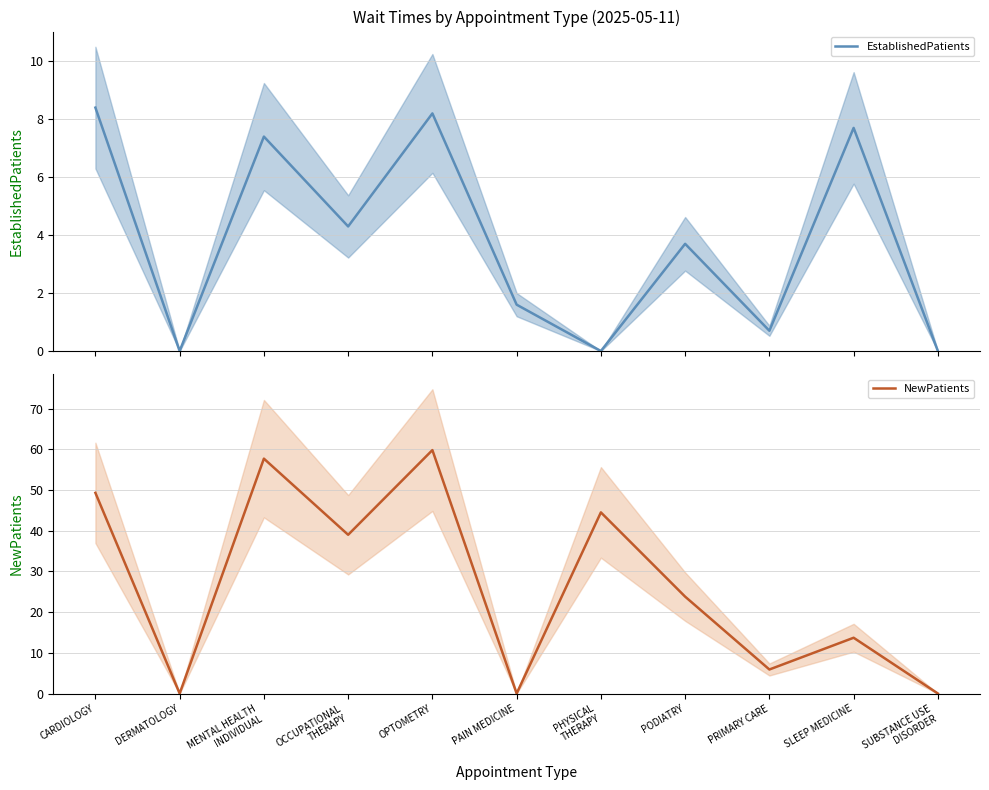

After their last crossing, which series has the higher values: NewPatients or EstablishedPatients?

NewPatients